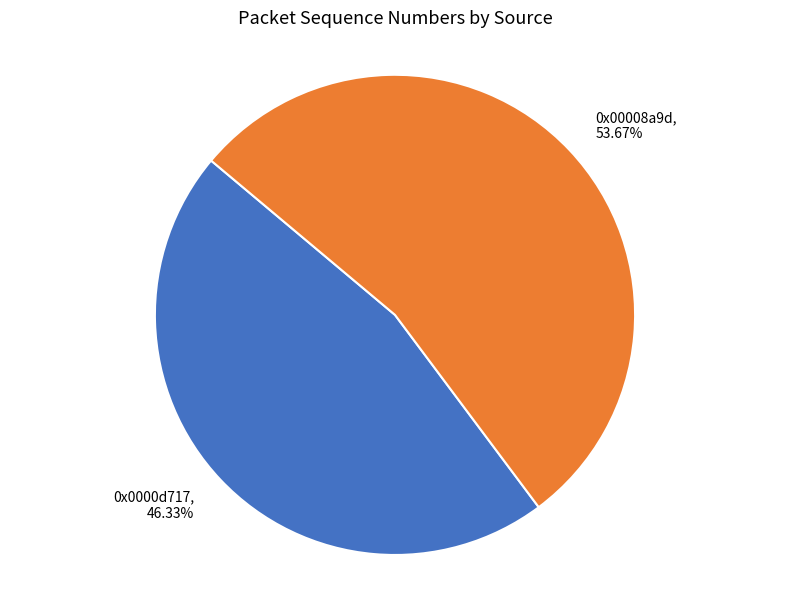

Which has a higher value, 0x00008a9d or 0x0000d717?

0x00008a9d